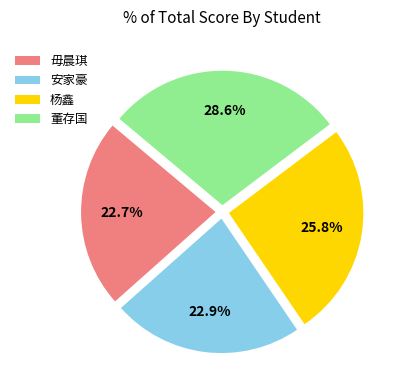

How much of the chart is everything except 董存国?

71.4%